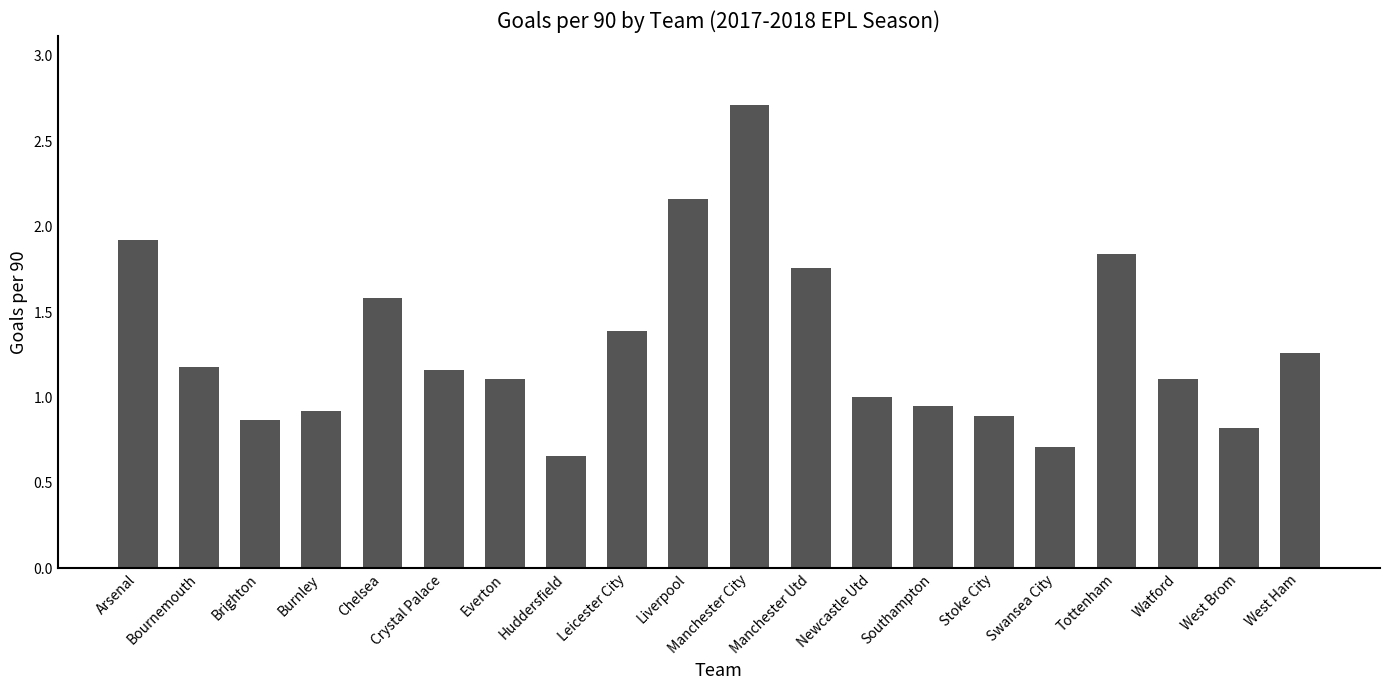

Is it true that the value at Stoke City is 1.3?

False